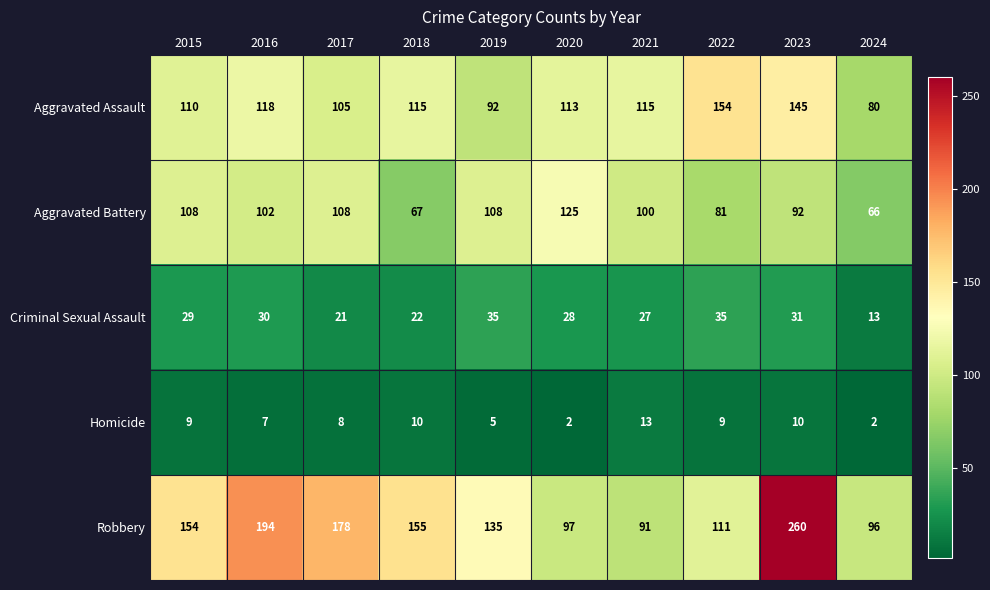

What is the difference between the maximum and minimum values in the Homicide series?

11